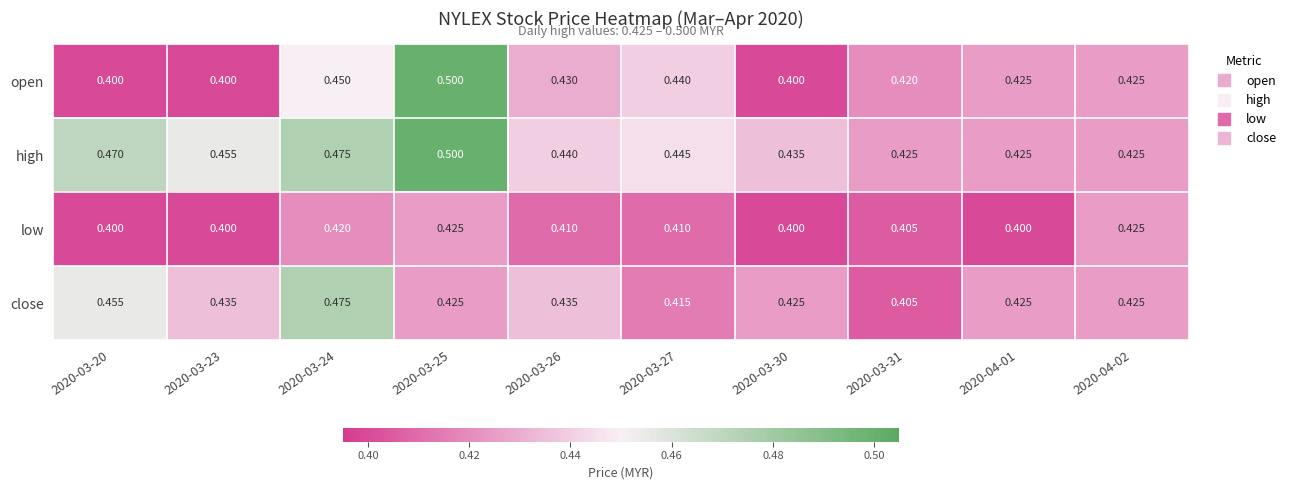

What is the total value across all series at 2020-04-02?

1.7